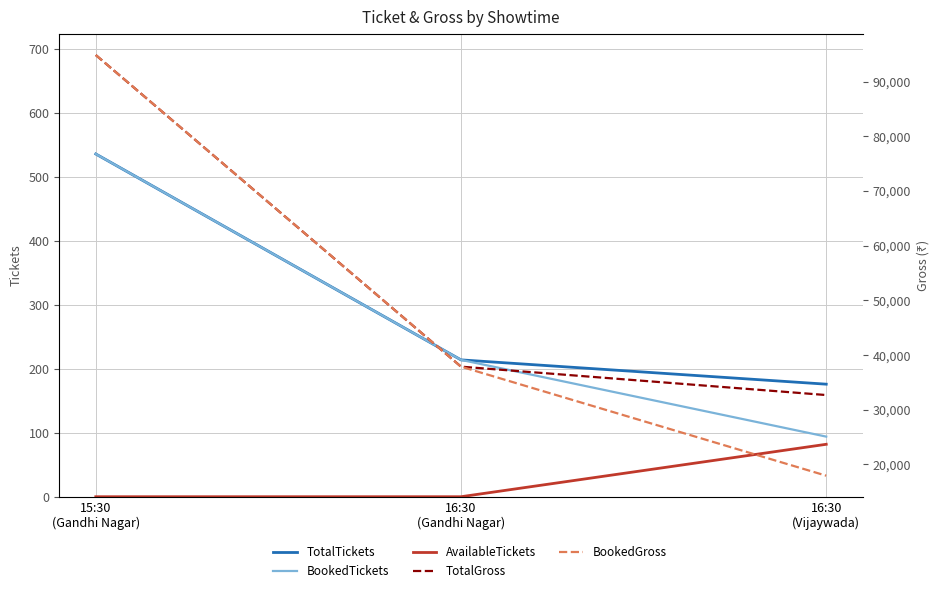

Where does the BookedGross series first go above 37878?

15:30
(Gandhi Nagar)